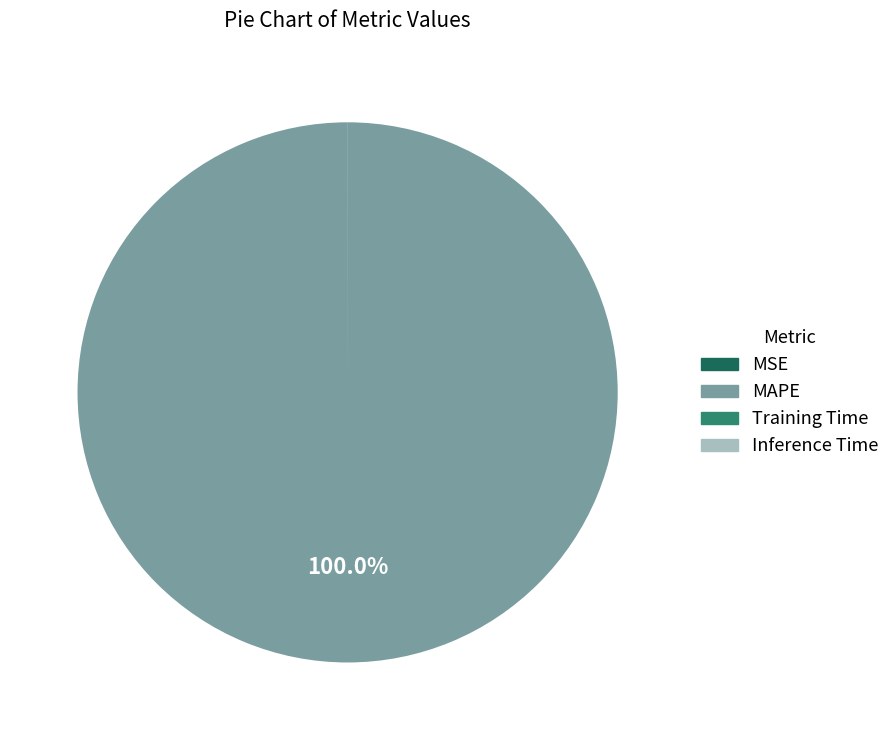

Which category has the biggest portion of the pie?

MAPE